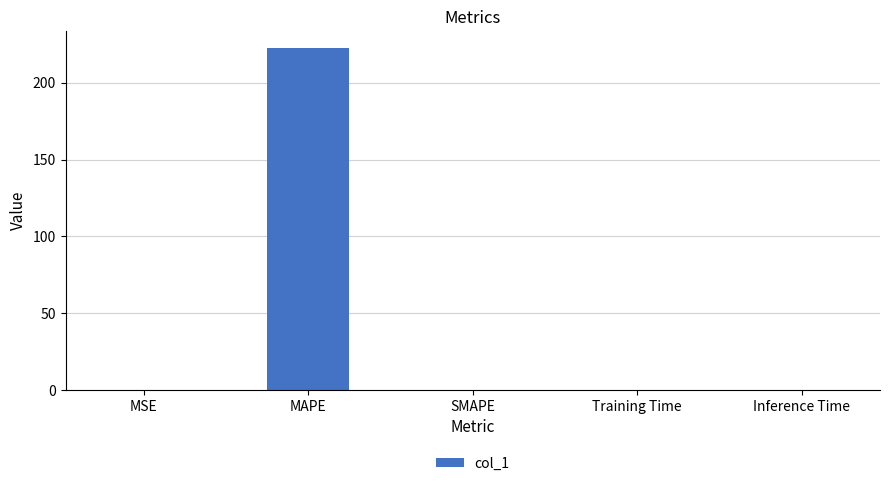

What is the greatest value displayed?

222.5